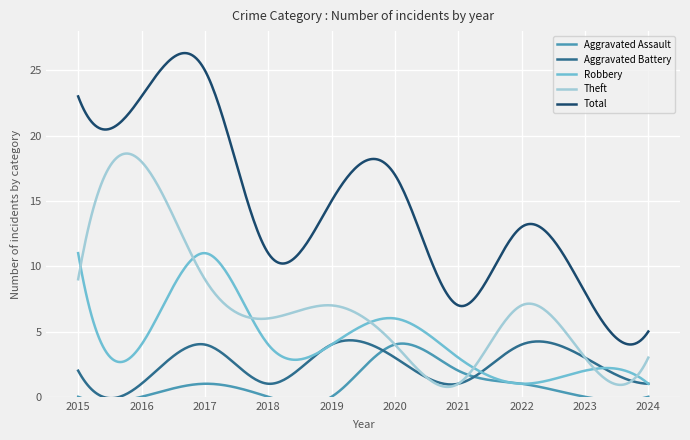

What is the maximum value shown in the chart?

25